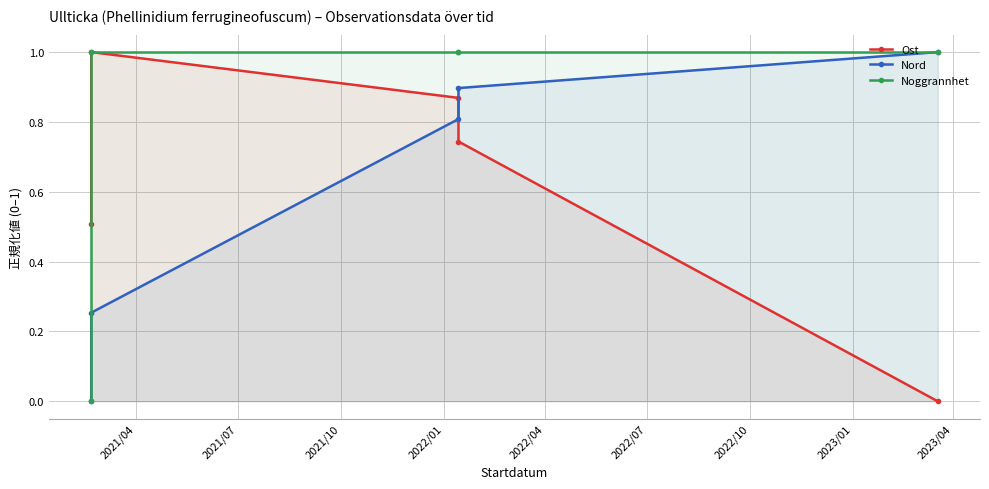

Reading right to left, transcribe all the data shown in this chart.

Ost: 0.0	0.7	0.9	1.0	0.5
Nord: 1.0	0.9	0.8	0.3	0.0
Noggrannhet: 1.0	1.0	1.0	1.0	0.0